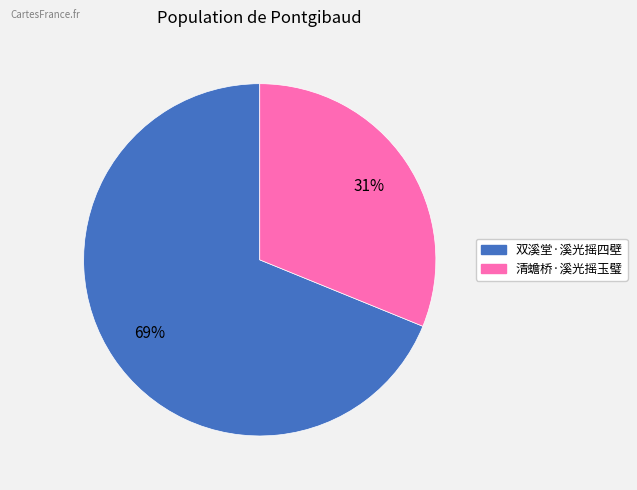

Count the number of slices in the pie.

2